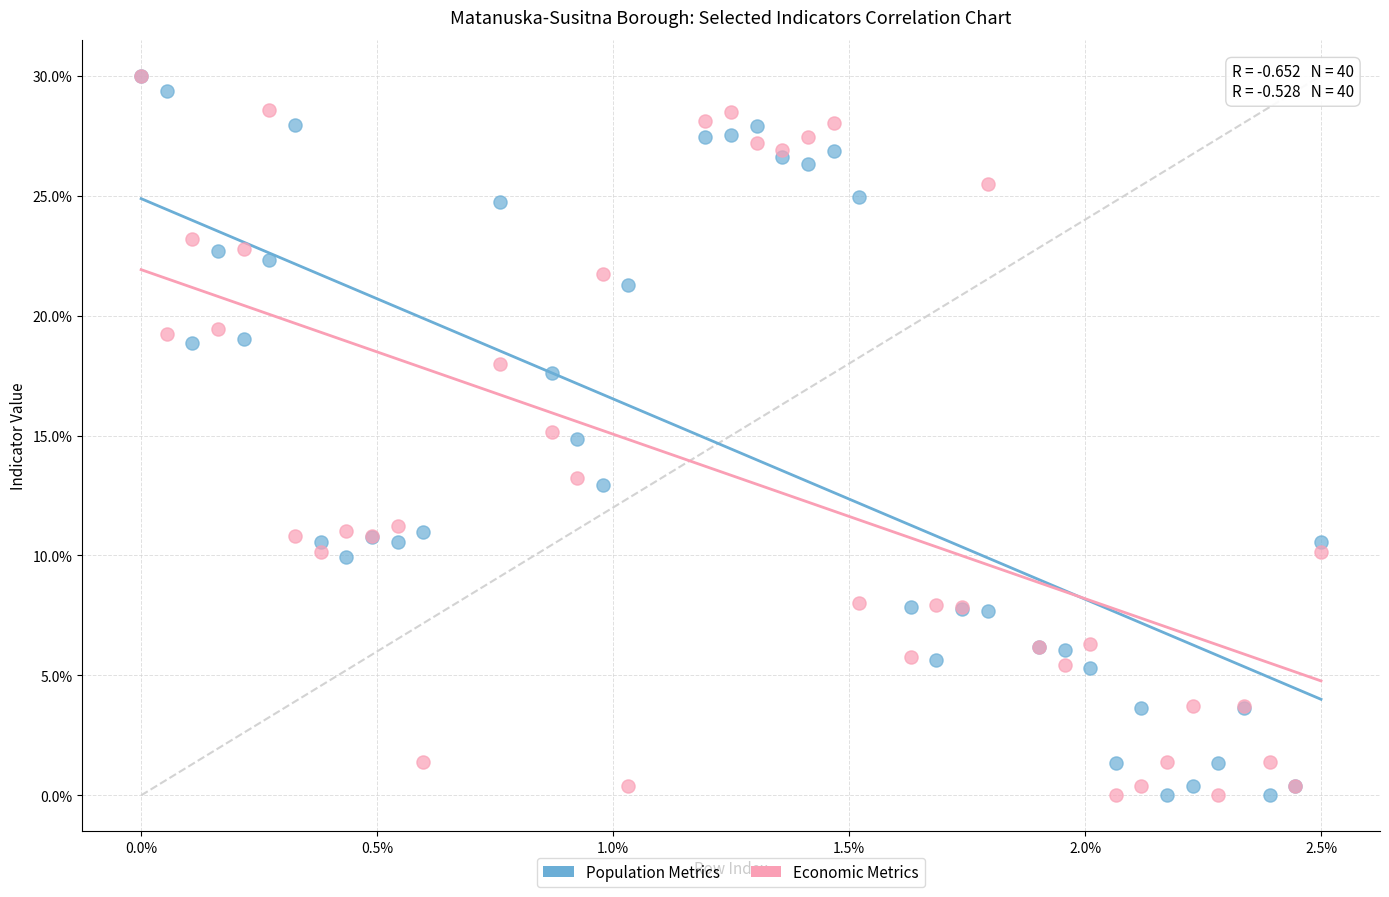

What are all the series names shown in the legend?

Population Metrics, Economic Metrics